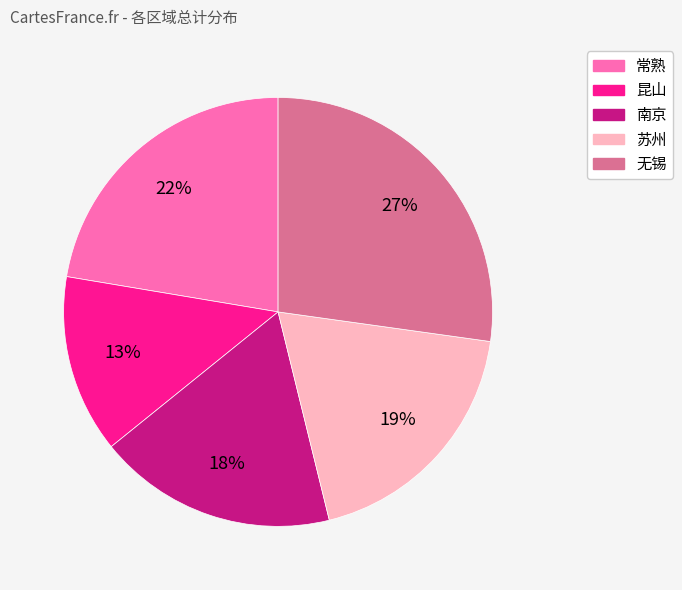

Do 苏州 and 无锡 together represent more than half of the pie?

No